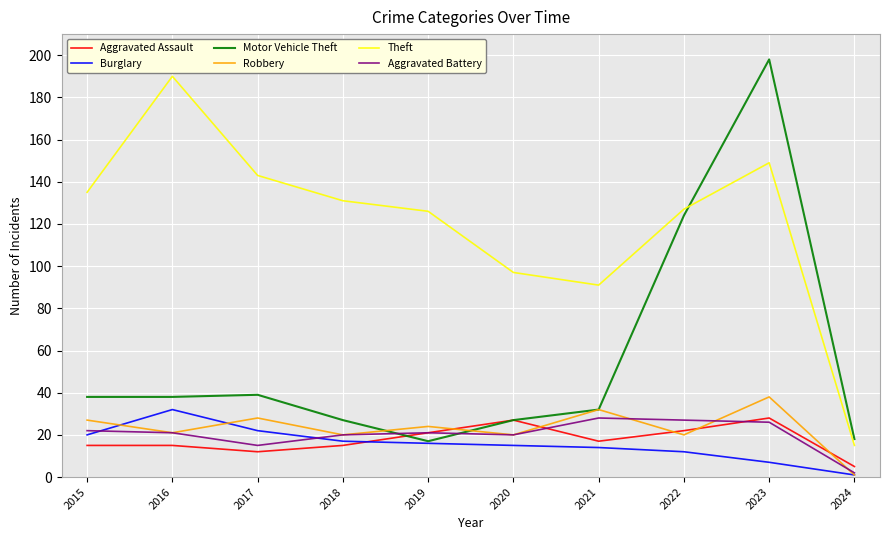

Reading left to right, extract all data points from this chart.

Aggravated Assault: 15	15	12	15	21	27	17	22	28	5
Burglary: 20	32	22	17	16	15	14	12	7	1
Motor Vehicle Theft: 38	38	39	27	17	27	32	124	198	18
Robbery: 27	21	28	20	24	20	32	20	38	1
Theft: 135	190	143	131	126	97	91	127	149	15
Aggravated Battery: 22	21	15	20	21	20	28	27	26	2